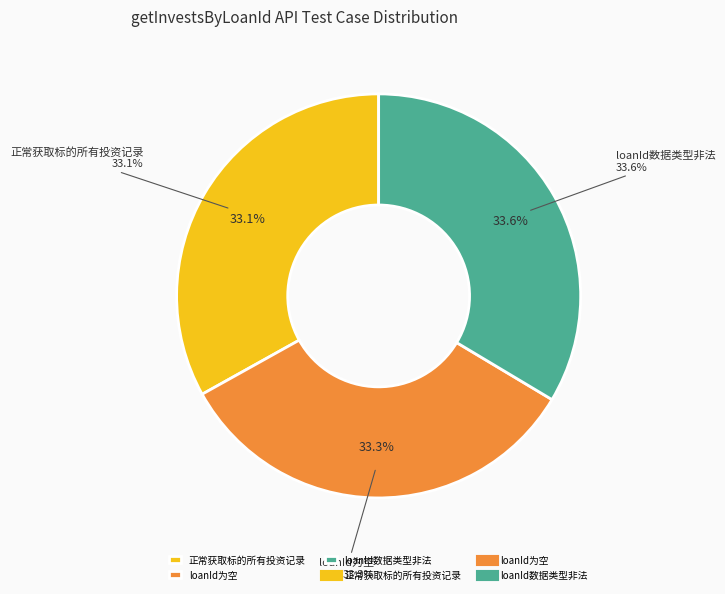

Is loanId数据类型非法 the majority of the pie?

No